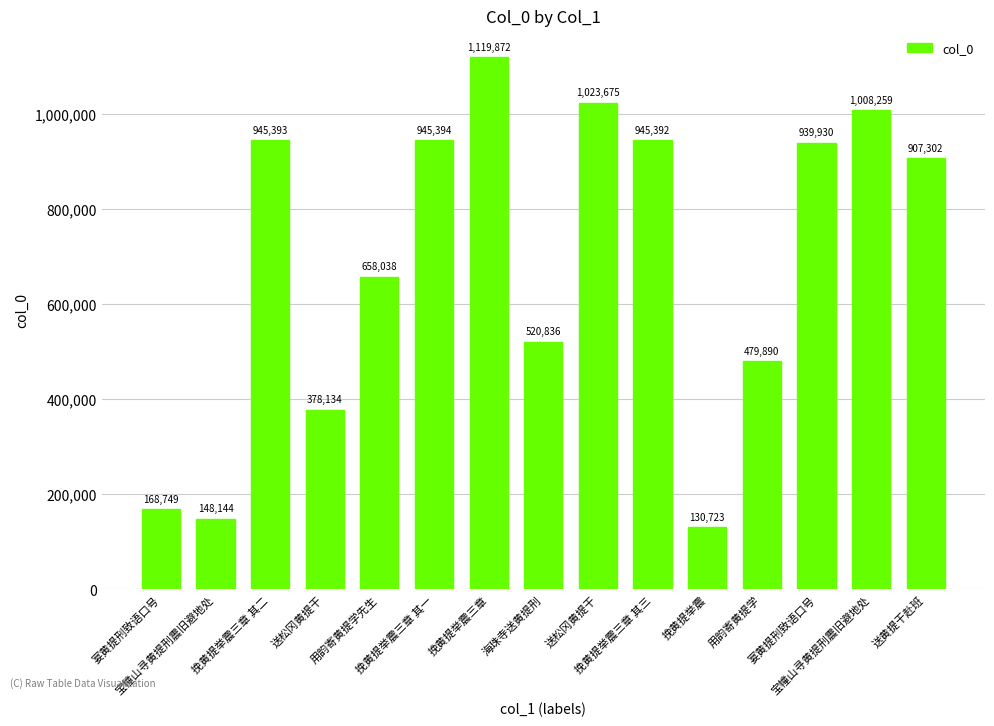

How many distinct data groups are displayed?

1